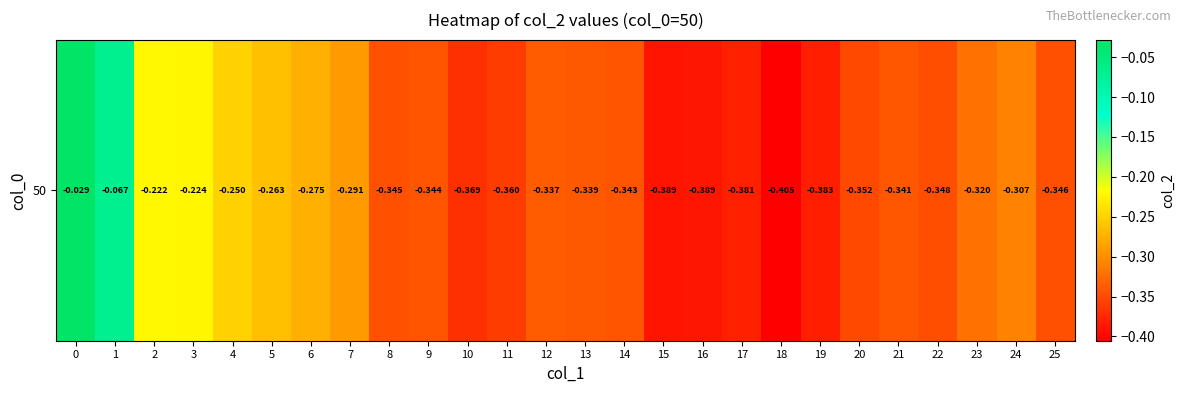

What is the difference between the maximum and second lowest values?

0.4